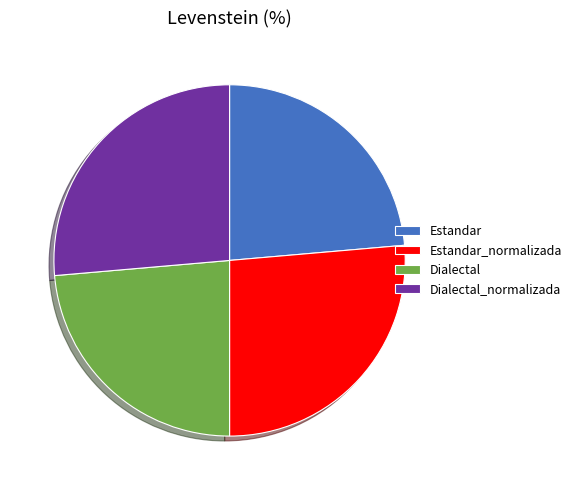

How many segments does this pie chart have?

4